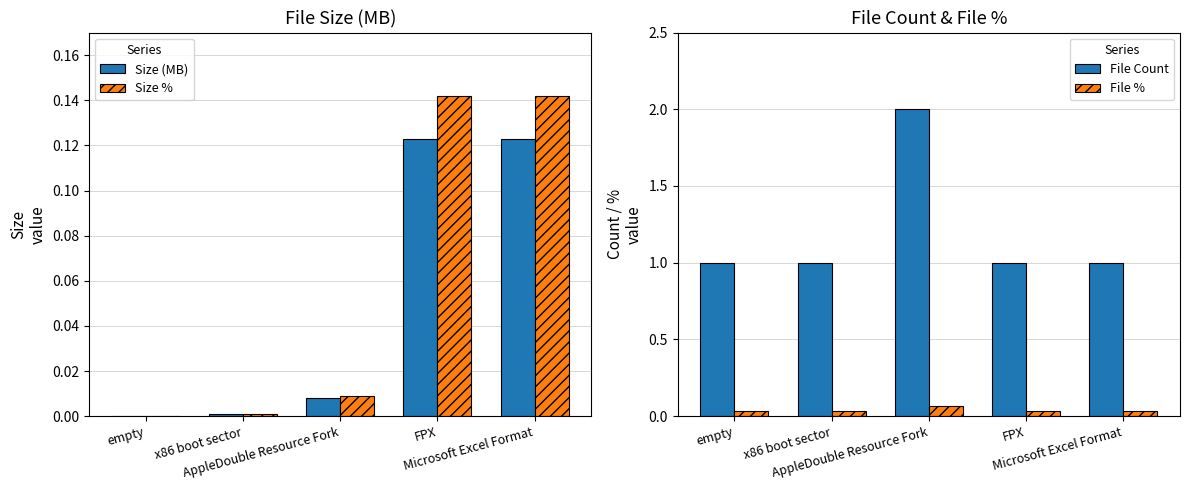

Is it true that Size (MB) equals 0.0 at x86 boot sector?

False